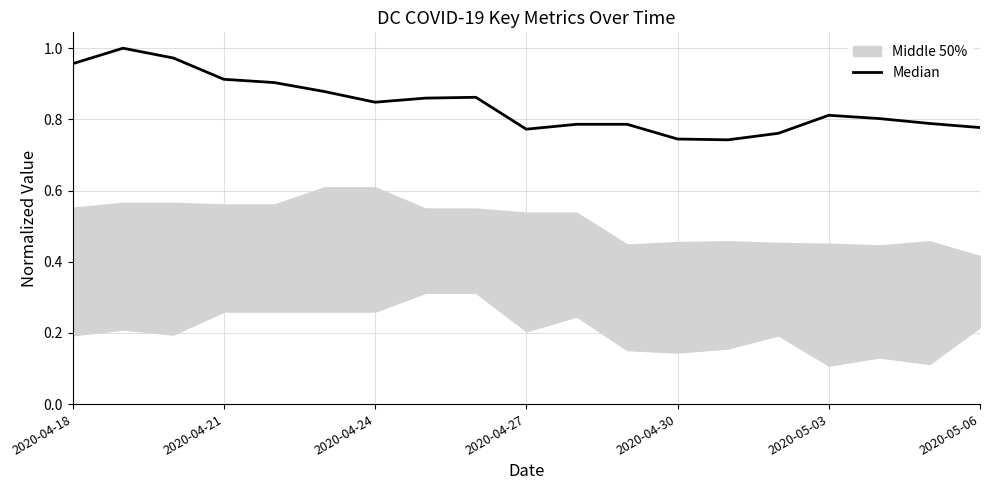

What is the difference between the second highest and second lowest values?

0.2